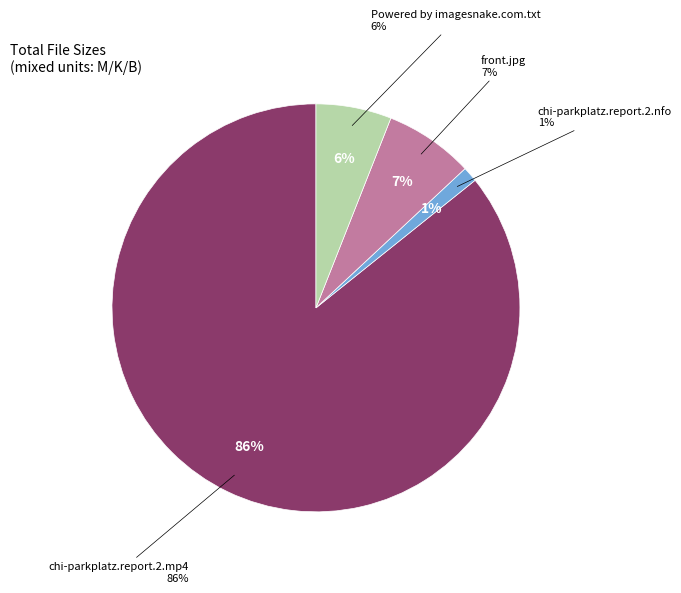

To the nearest percent, what percentage of the pie is Powered by imagesnake.com.txt?

6%